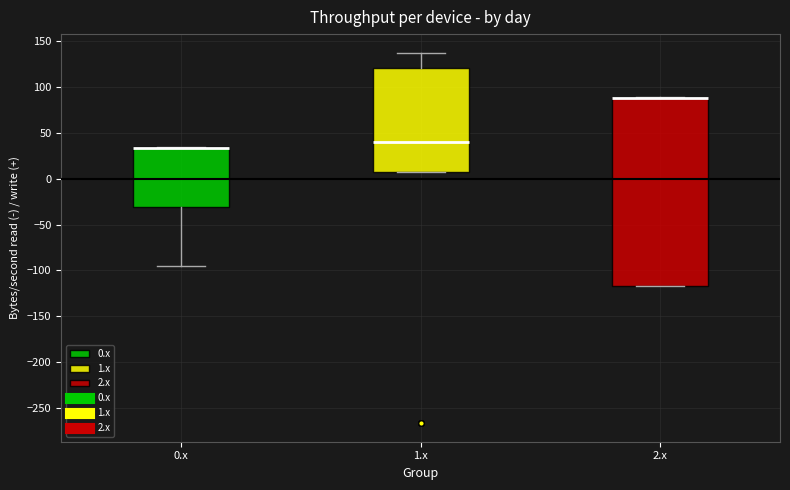

Reading left to right, transcribe this box plot: for each box, give where its median line is, the range the box spans, and where its two whiskers end, as read against the y-axis. The values are not printed on the chart, so give them approximately, as read against the axis.

0.x: median 35 (drawn on the box's upper edge), box -30 to 35, whiskers -95 to 35
1.x: median 40, box 10 to 120, whiskers 10 to 135
2.x: median 90 (drawn on the box's upper edge), box -115 to 90, whiskers -115 to 90